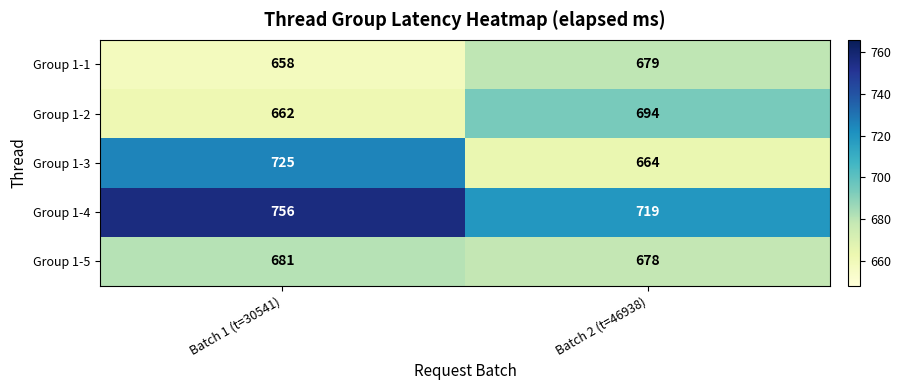

The Group 1-1 series shows 311 at Batch 1 (t=30541). True or false?

False